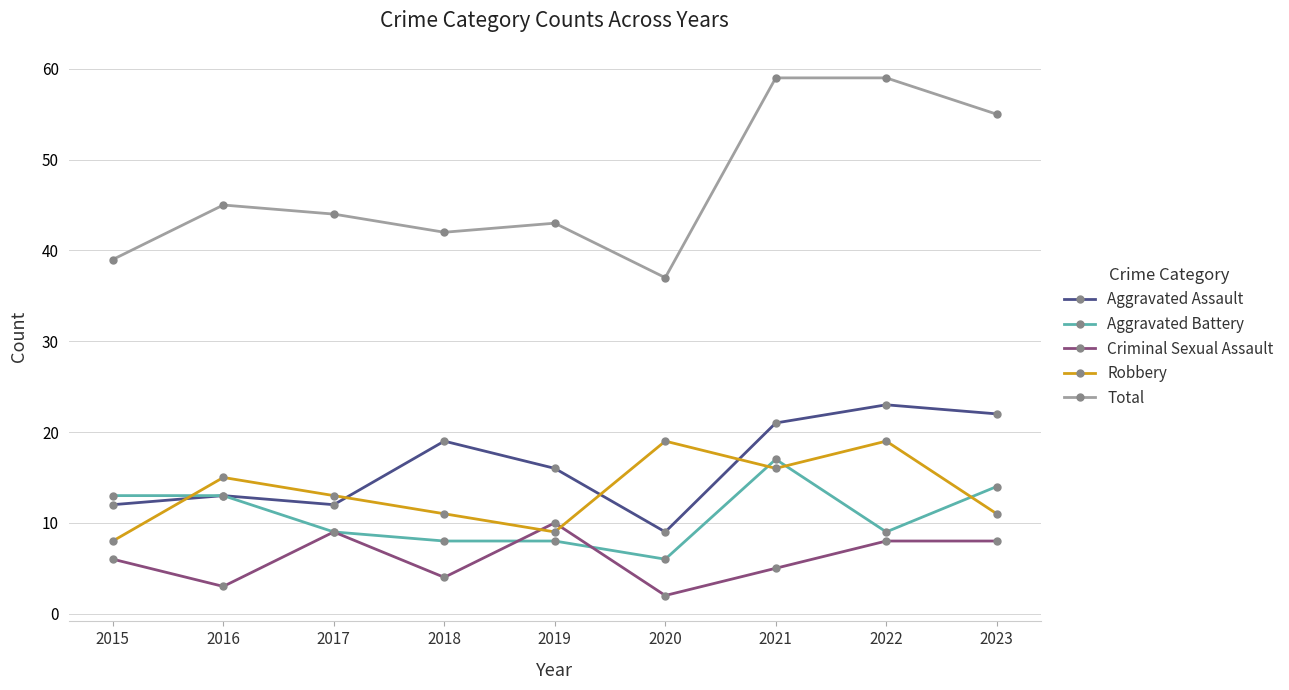

Does the chart display data point markers on the line(s)?

Yes